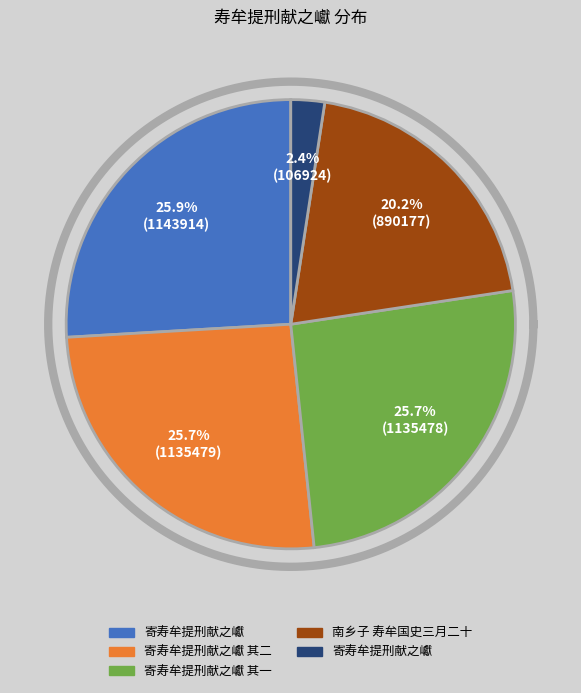

Does 南乡子 寿牟国史三月二十 account for over 50% of the chart?

No